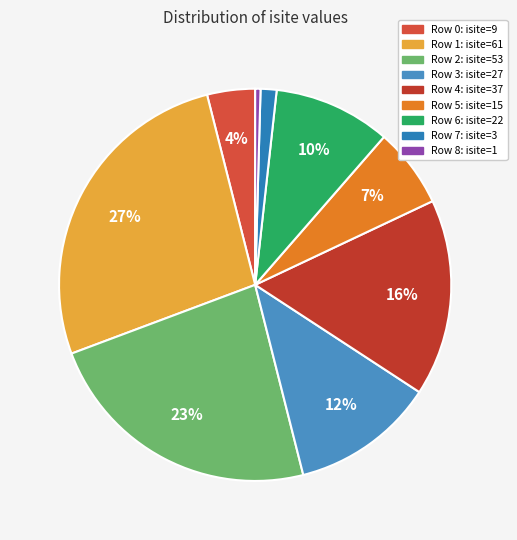

To the nearest percent, what is the average slice percentage?

11%